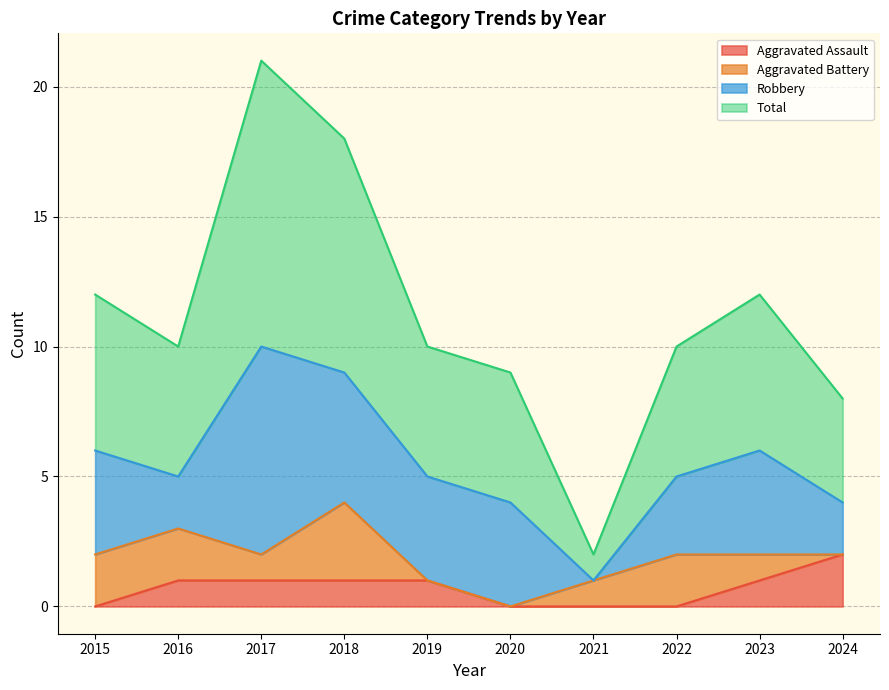

How many values in Aggravated Assault are above zero?

6